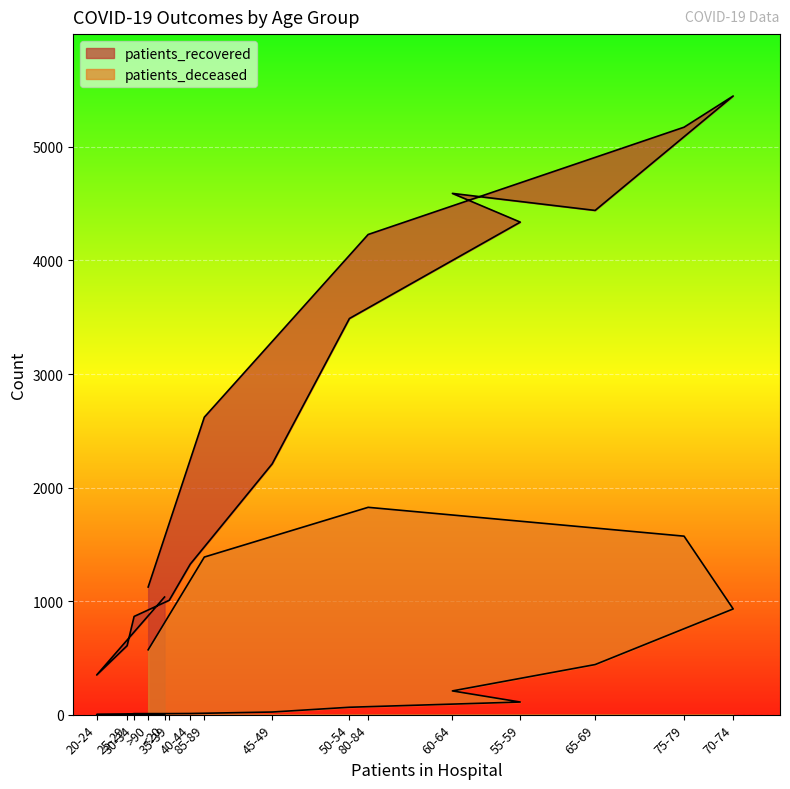

Does the chart display data point markers on the line(s)?

No